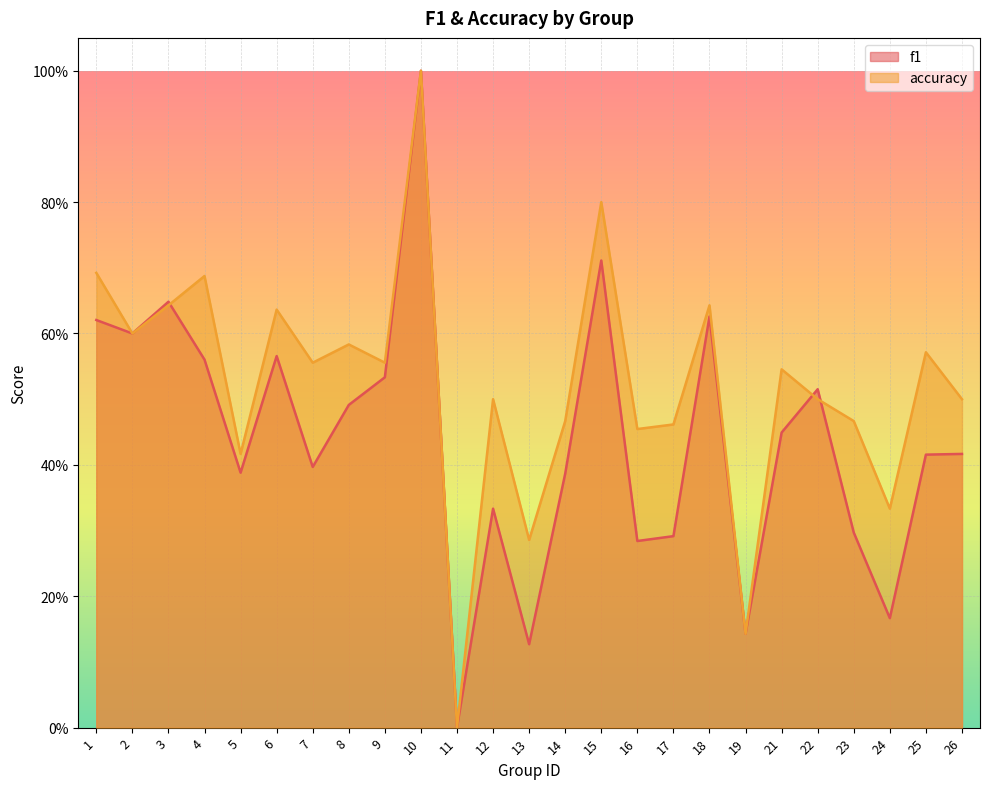

Where do accuracy and f1 first cross each other?

3 and 4